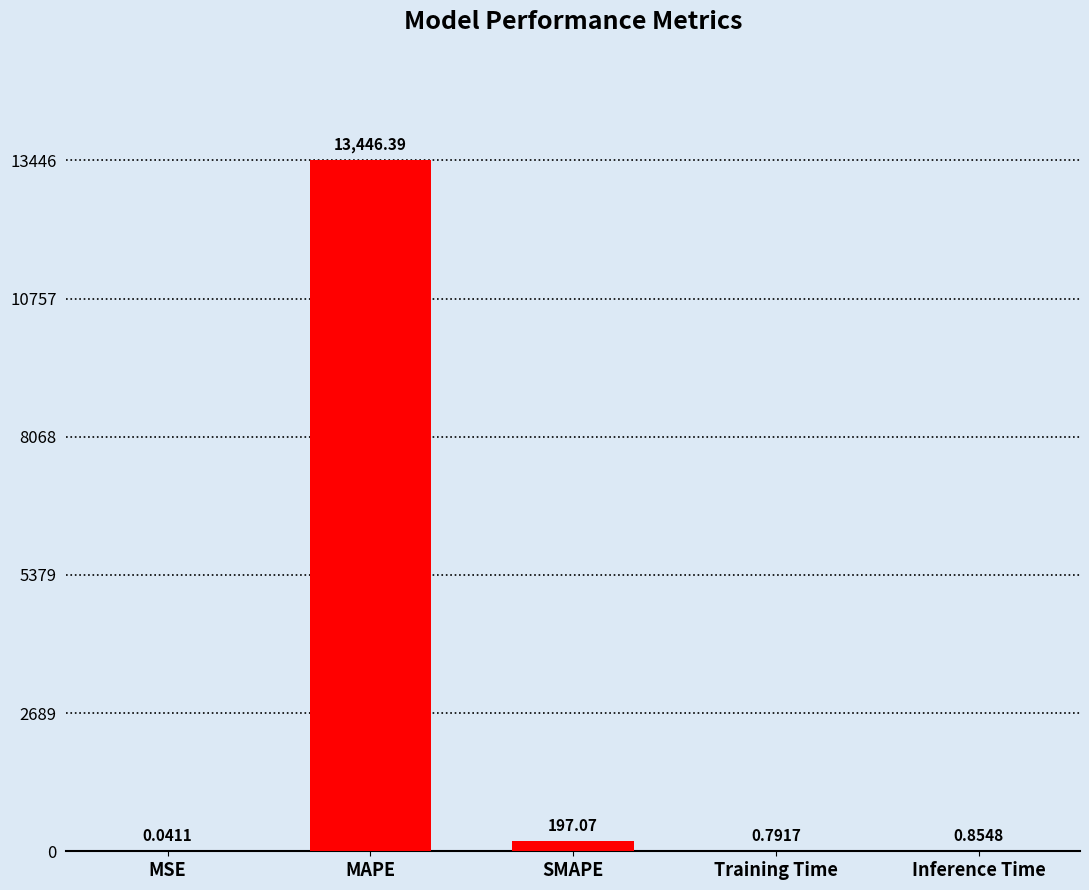

What is the change in value from MSE to MAPE?

+13446.3